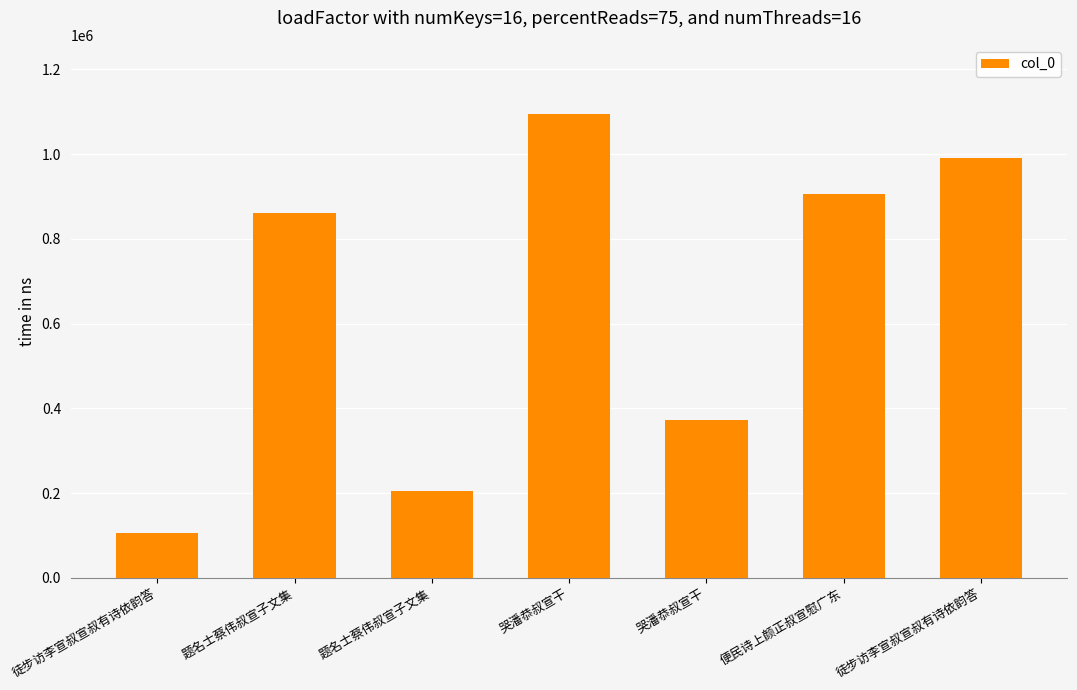

What is the label of the 7th bar from the left?

徒步访李宣叔宣叔有诗依韵答